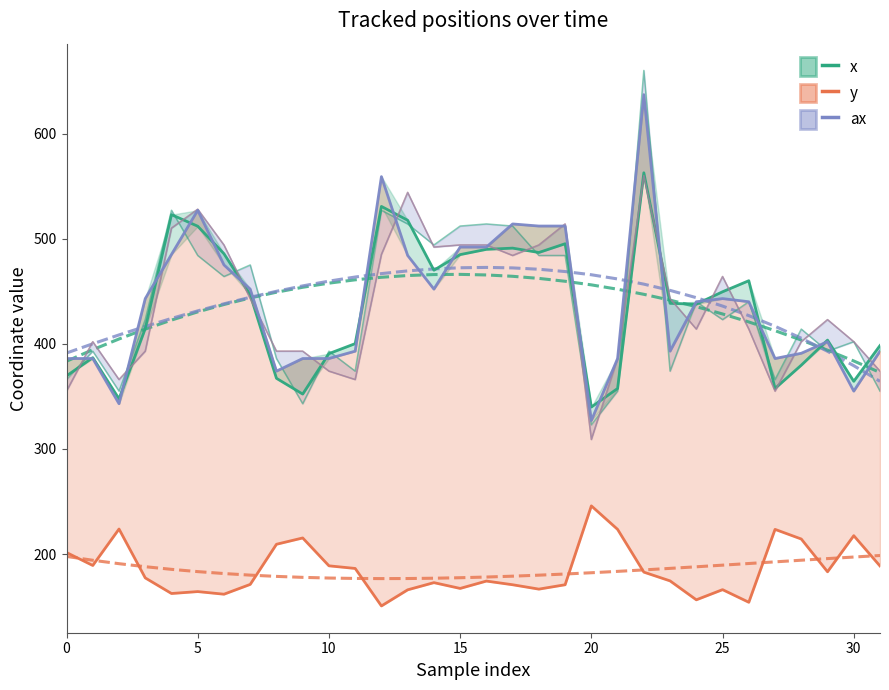

What is the value of the x point at the 27th from the left?

460.0